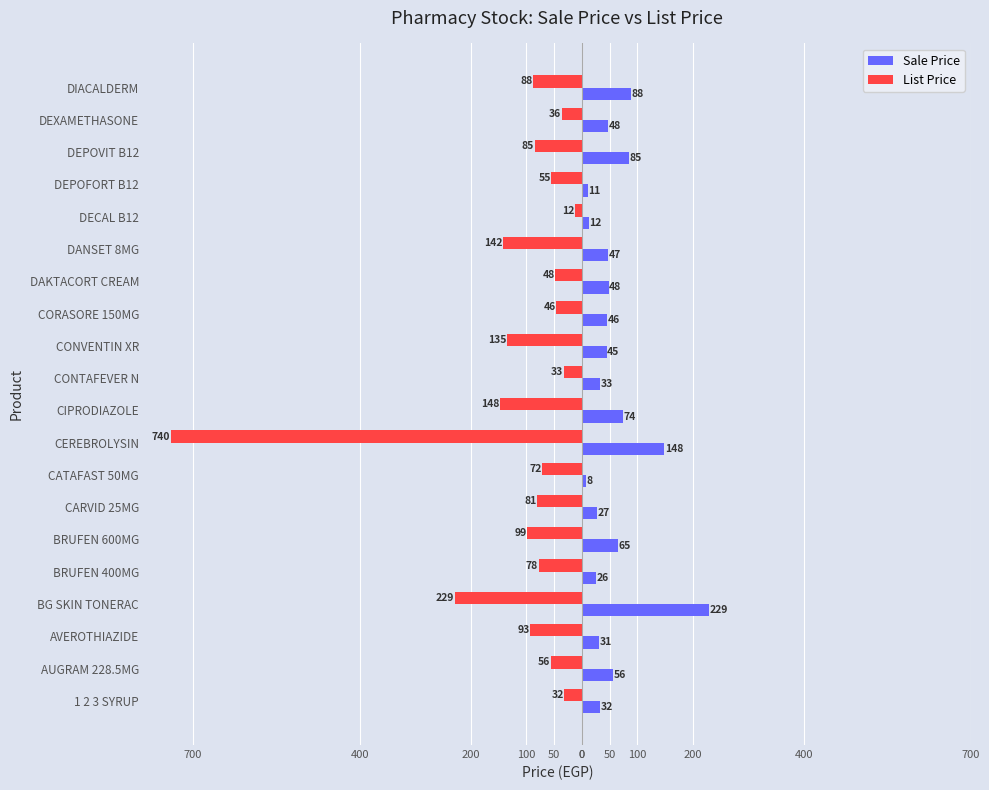

What is the lowest value of the Sale Price series?

7.9